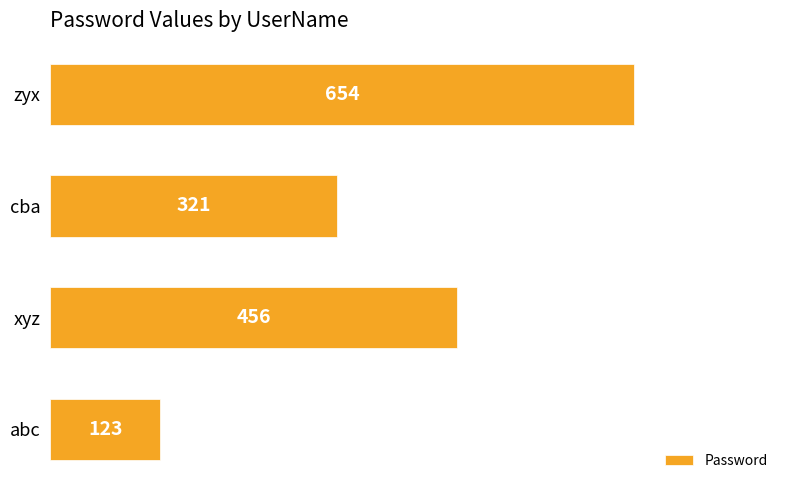

Count the number of data series in this chart.

1